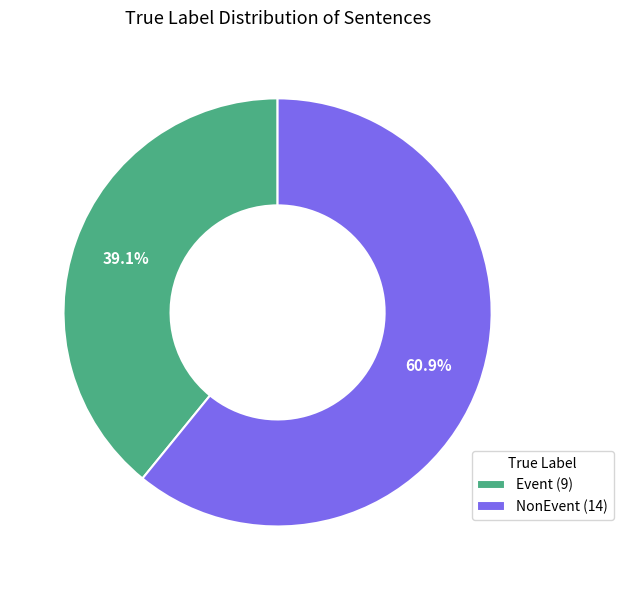

Approximately how many times larger is the value at Event compared to NonEvent?

0.6